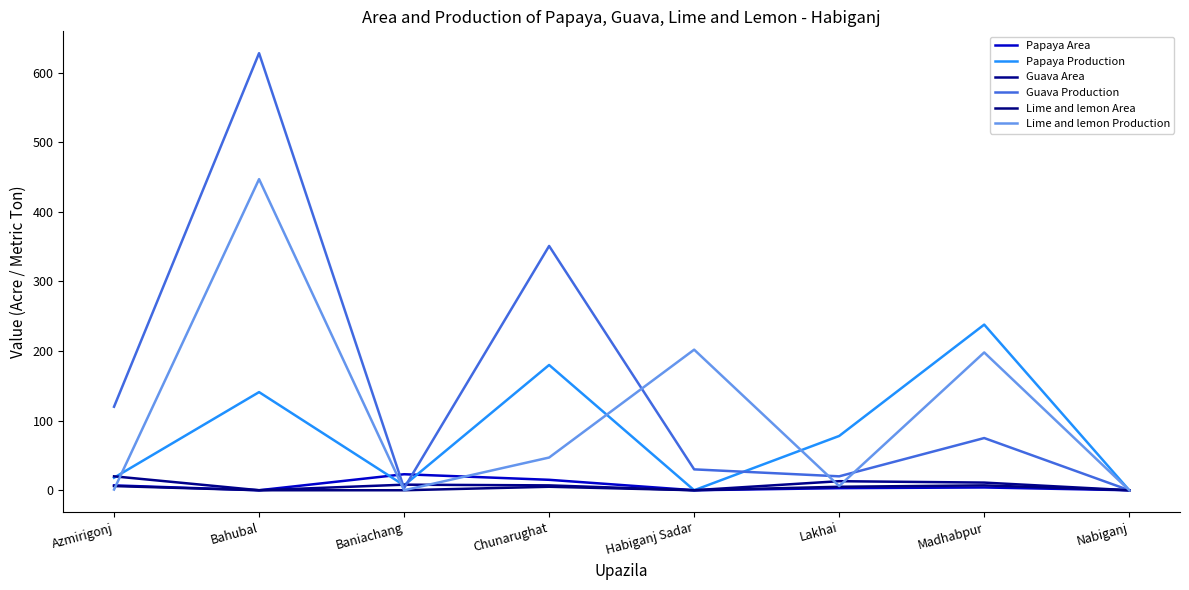

At which category does Lime and lemon Production reach its first local peak?

Bahubal